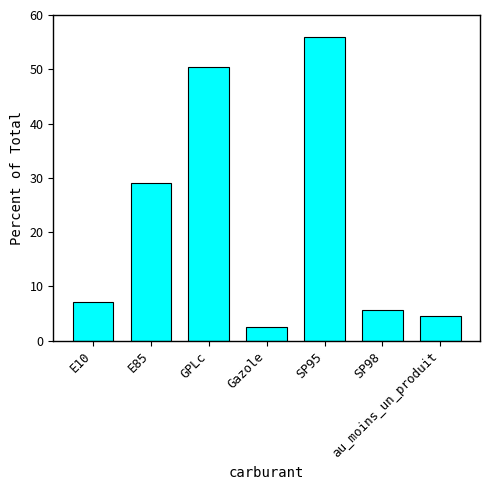

List the labels in order of value, smallest first.

Gazole, au_moins_un_produit, SP98, E10, E85, GPLc, SP95